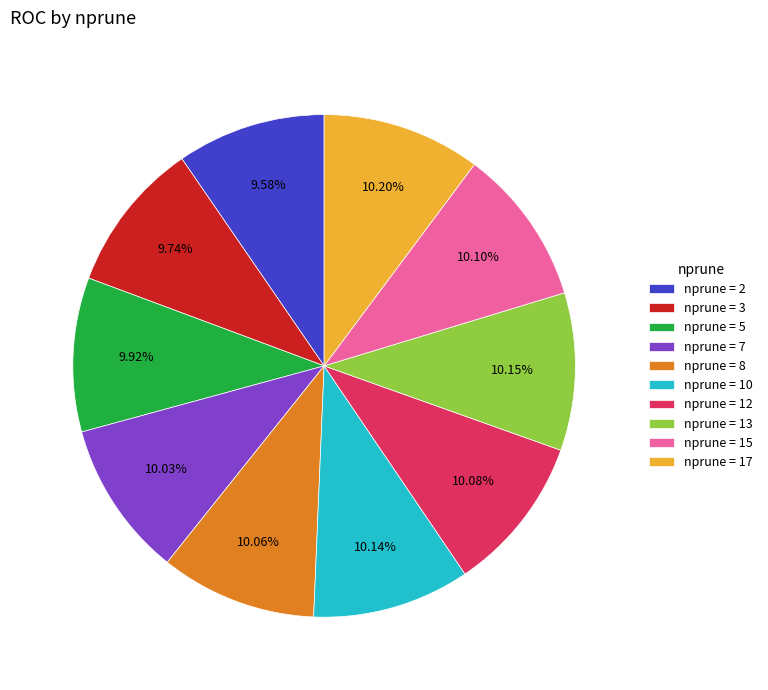

Is there a majority slice in this chart?

No